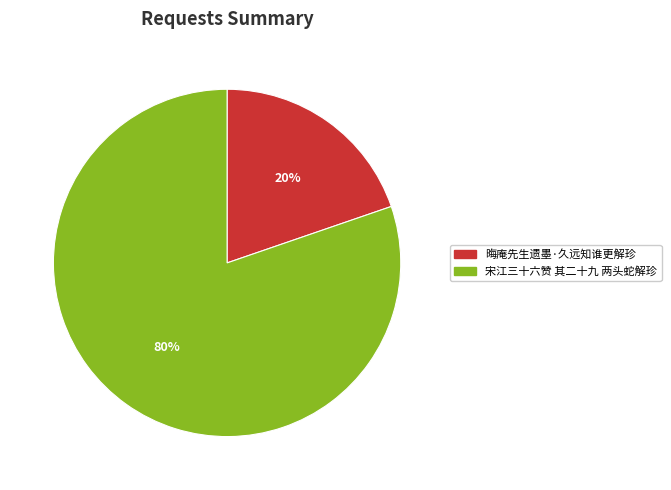

What percentage is the 宋江三十六赞 其二十九 两头蛇解珍 slice, to the nearest percent?

80%